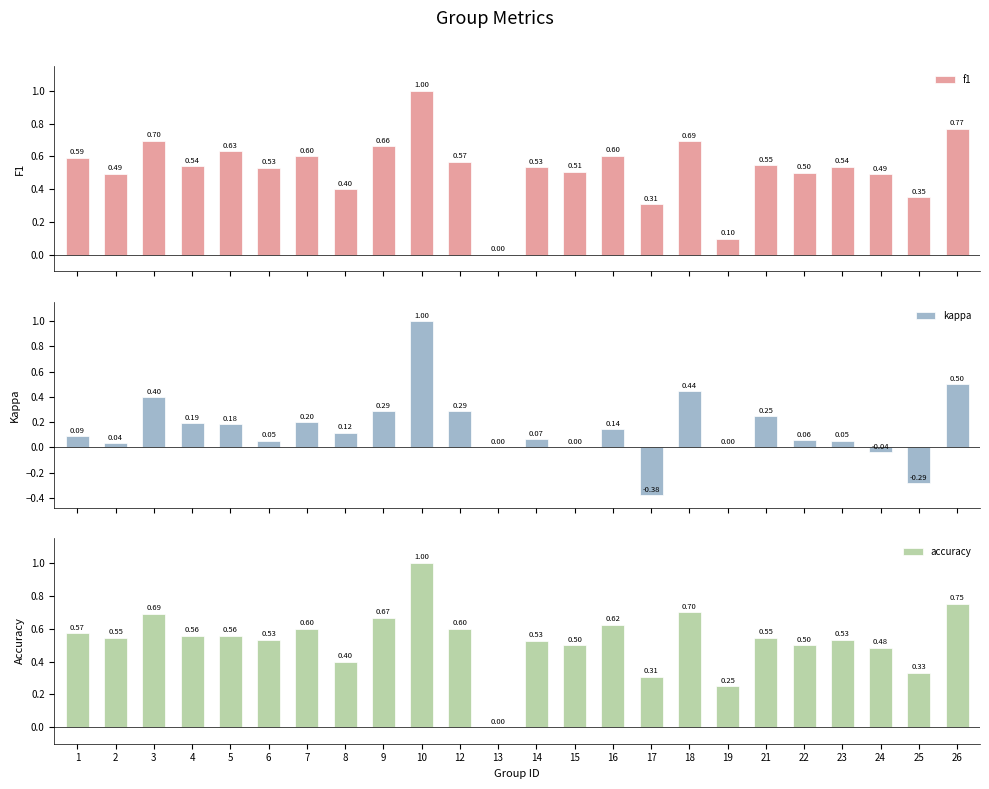

Rank the series by their maximum value, from highest to lowest.

f1, kappa, accuracy